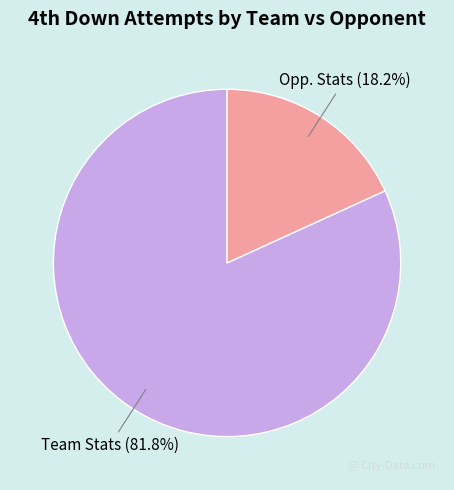

Which category has the smallest portion of the pie?

Opp. Stats